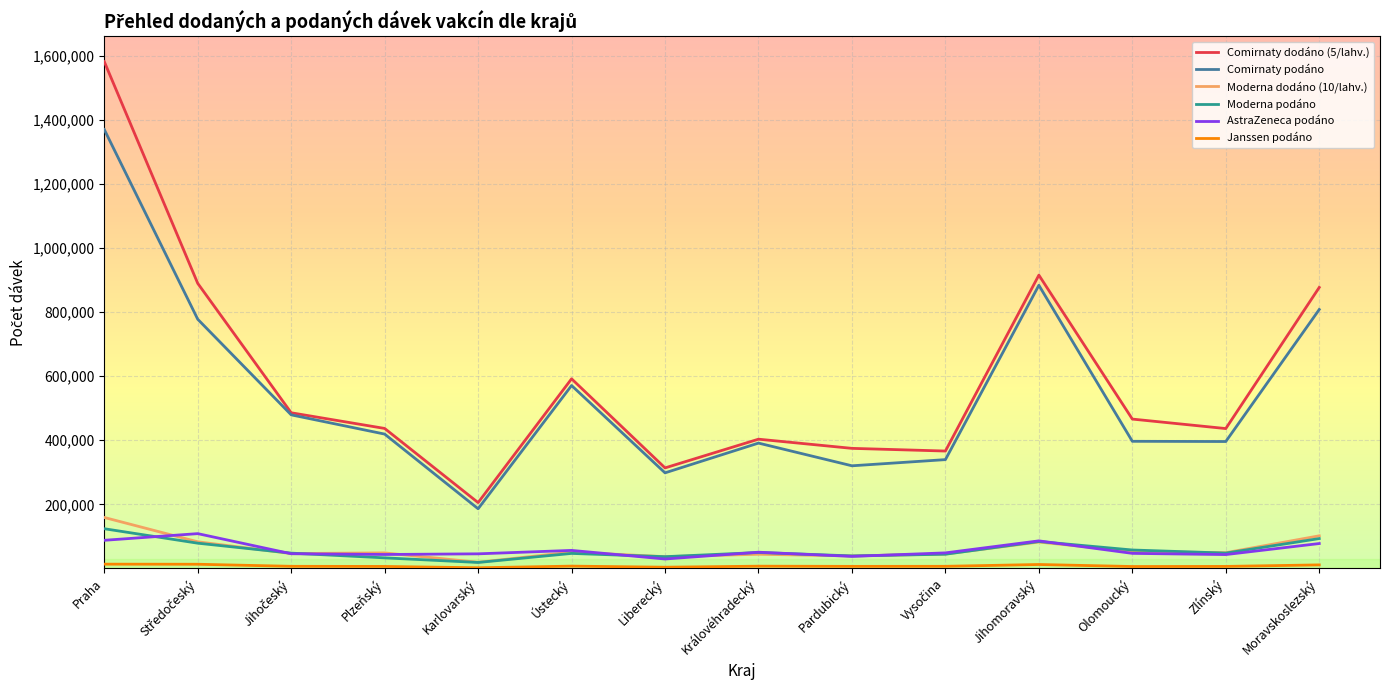

The value of AstraZeneca podáno at Královéhradecký is 50390. True or false?

True